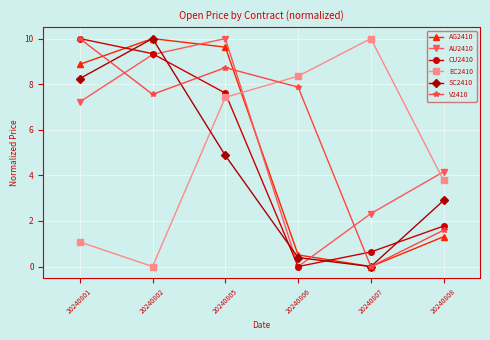

True or false: V2410 has a value of 7.9 at 20240806.

True